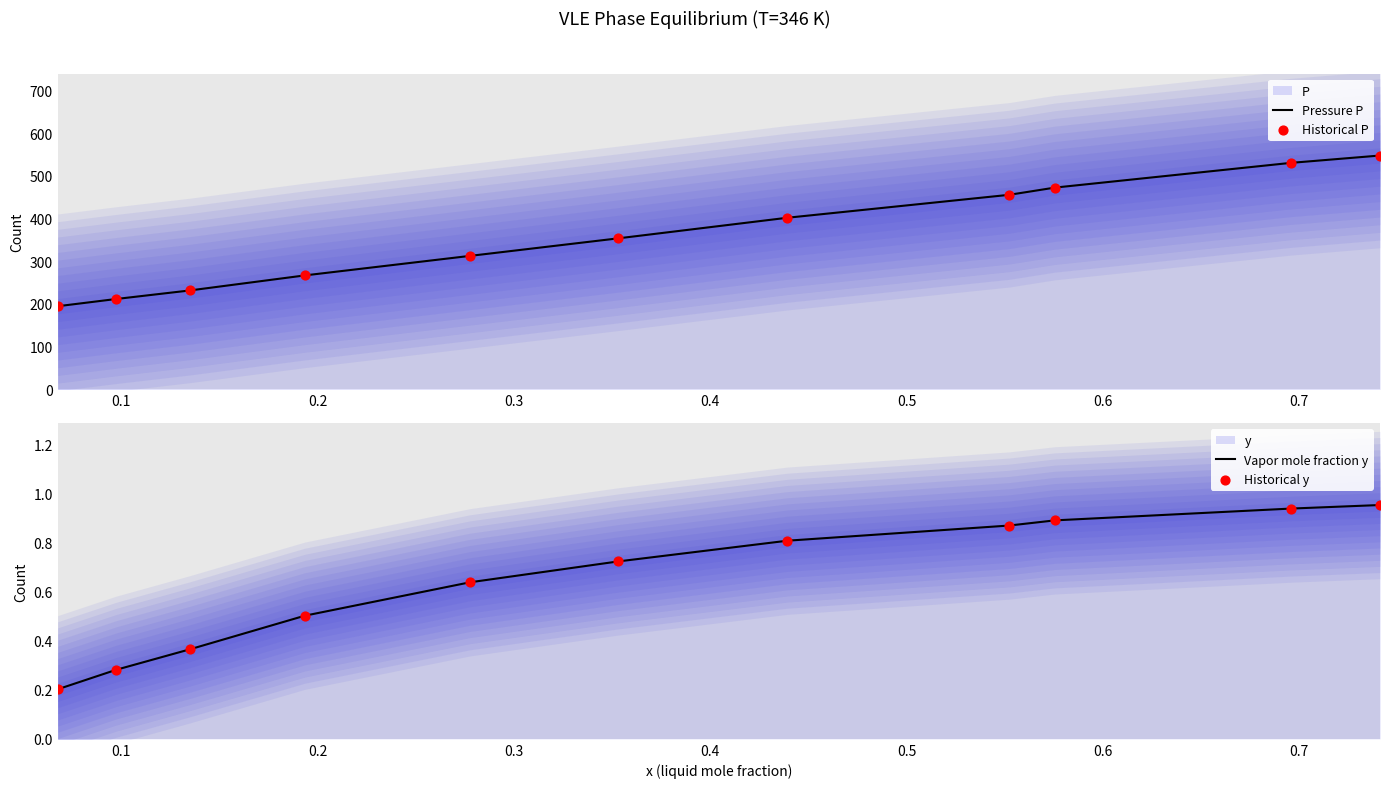

Which series has the largest Y range (max minus min)?

Pressure P